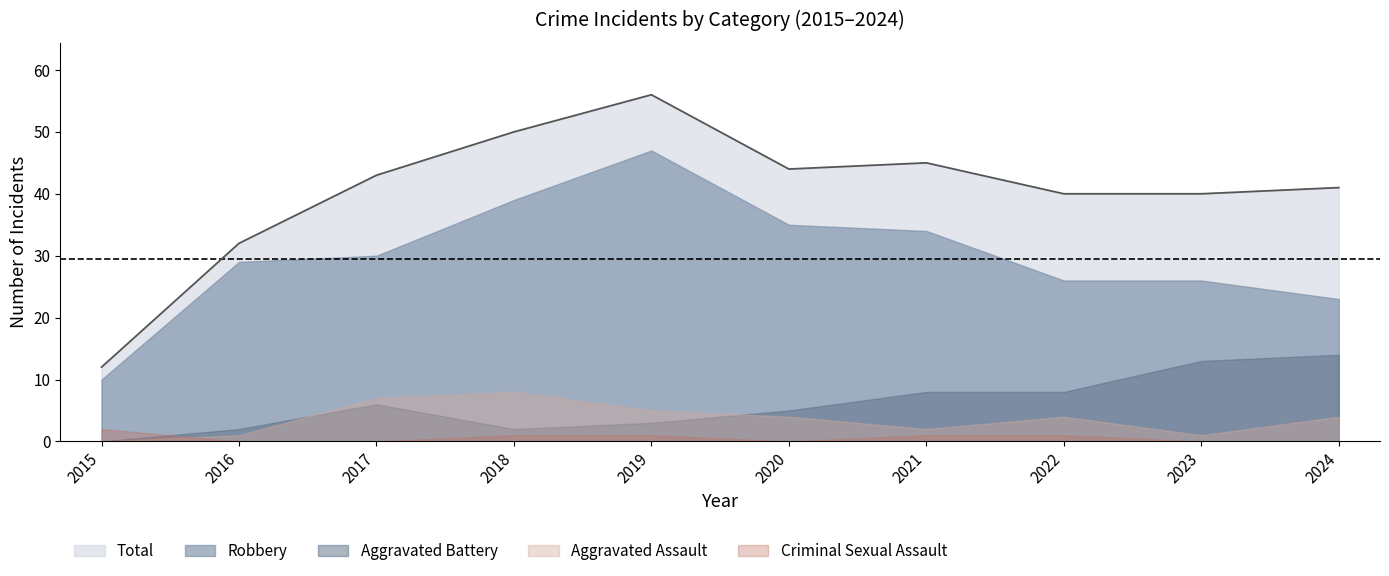

The Robbery series shows 35 at 2020. True or false?

True